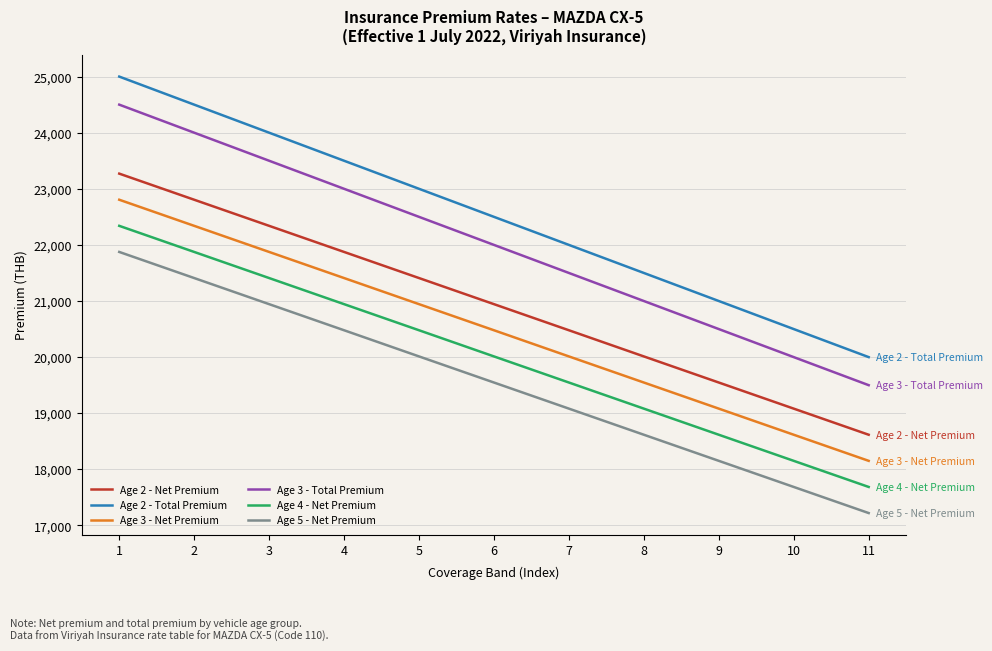

True or false: Age 3 - Total Premium and Age 2 - Net Premium intersect in this chart.

False